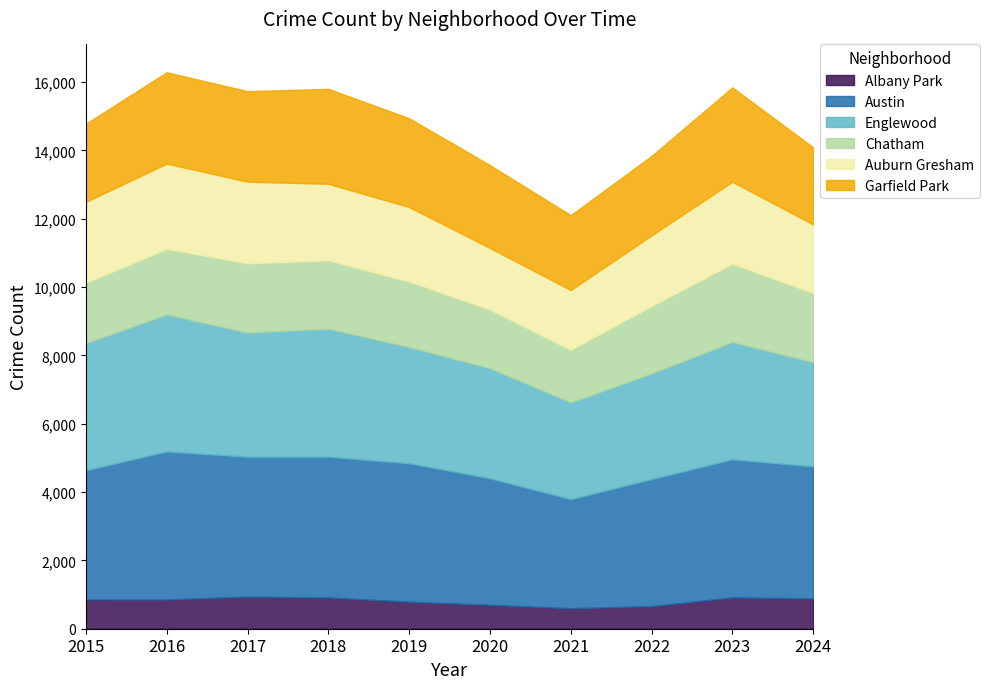

True or false: Englewood and Auburn Gresham cross at least once.

False